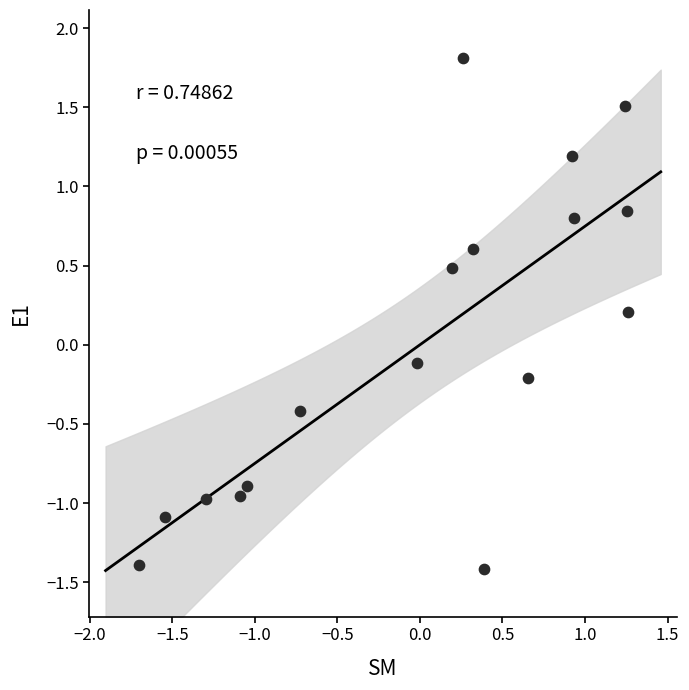

What is the range of X values (max minus min)?

3.0